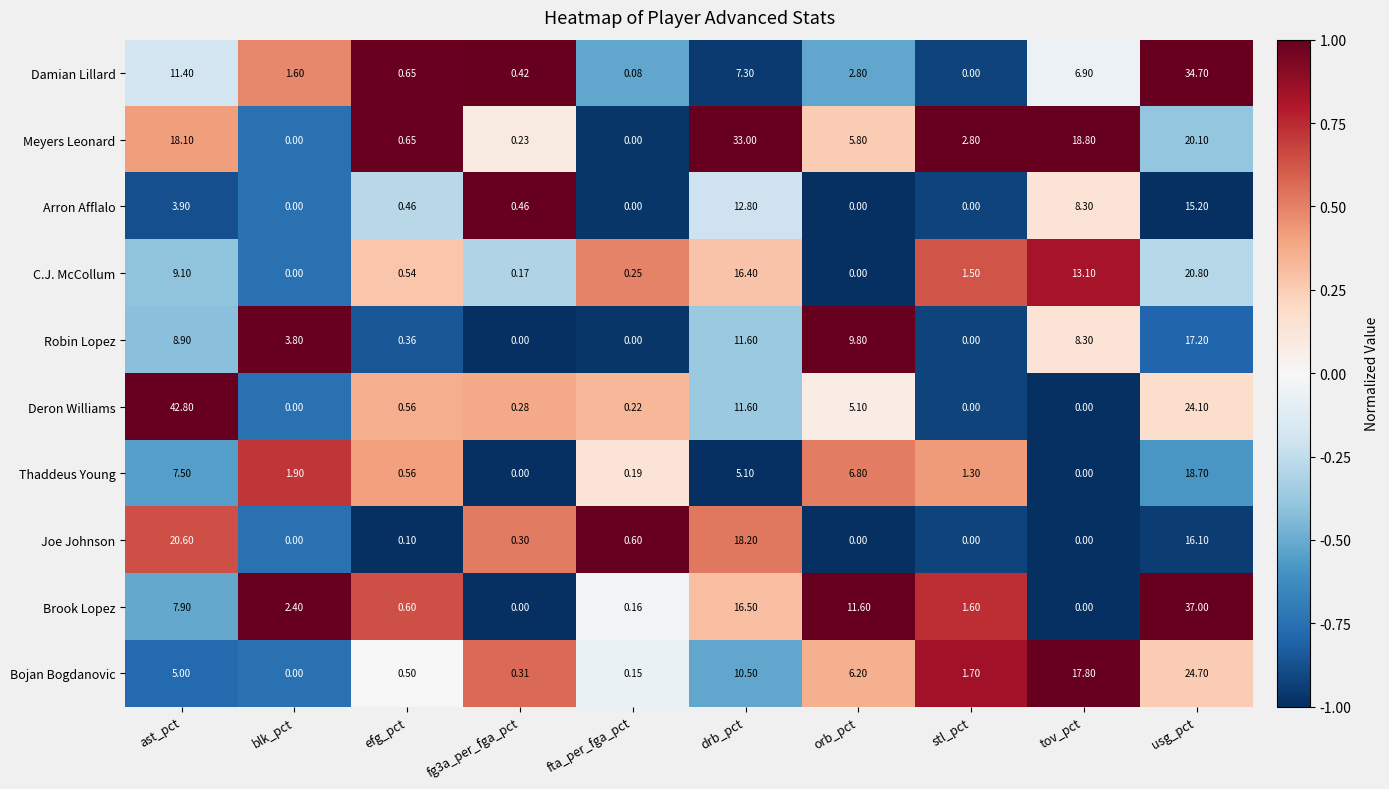

At which category does the chart reach its peak across all series?

ast_pct